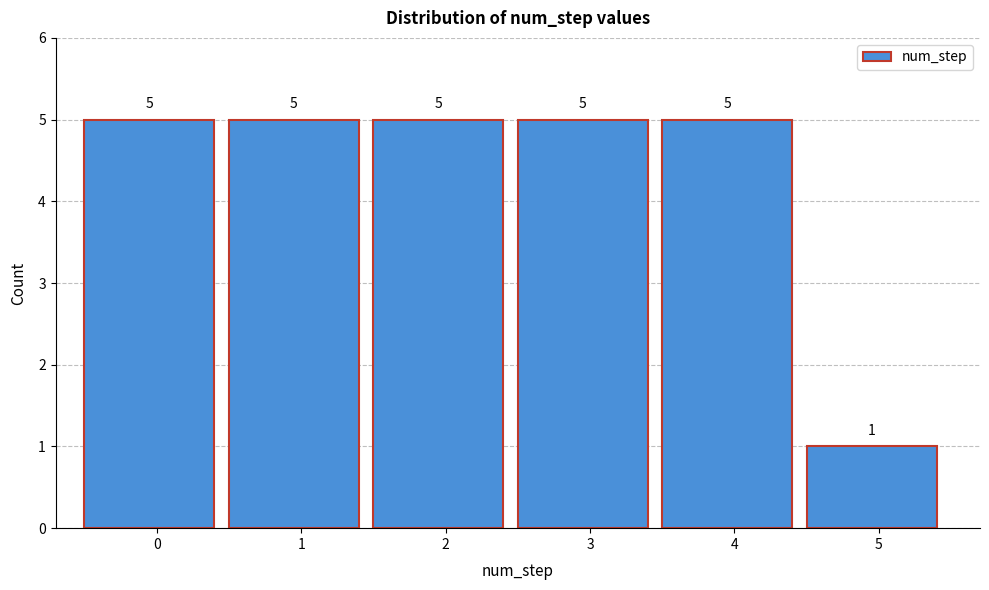

Reading left to right, what are all the values shown in this chart?

0=5	1=5	2=5	3=5	4=5	5=1